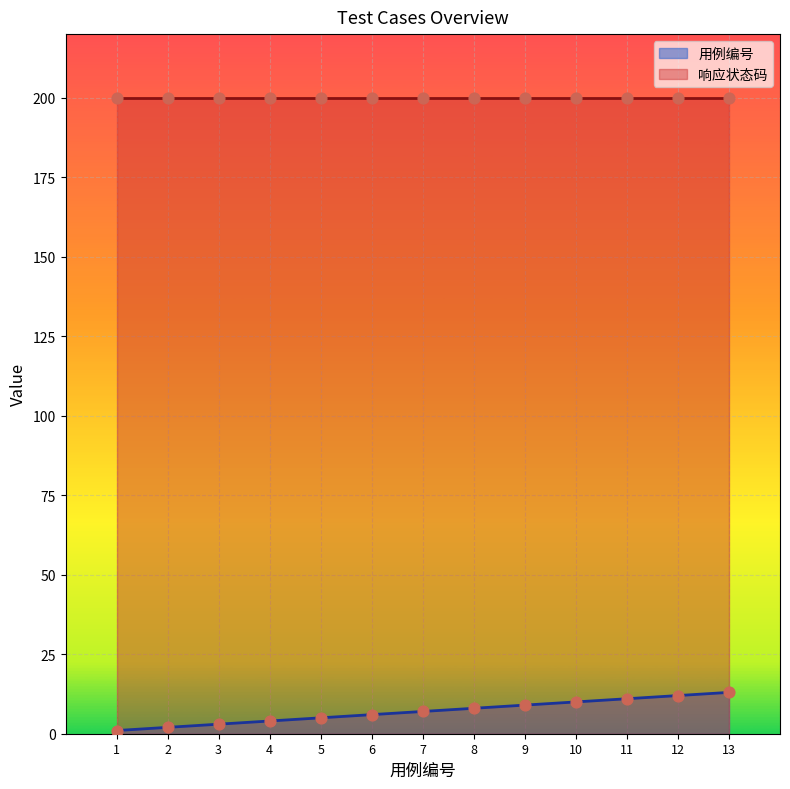

Approximately how many times larger is the value at 3 compared to 4?

0.8